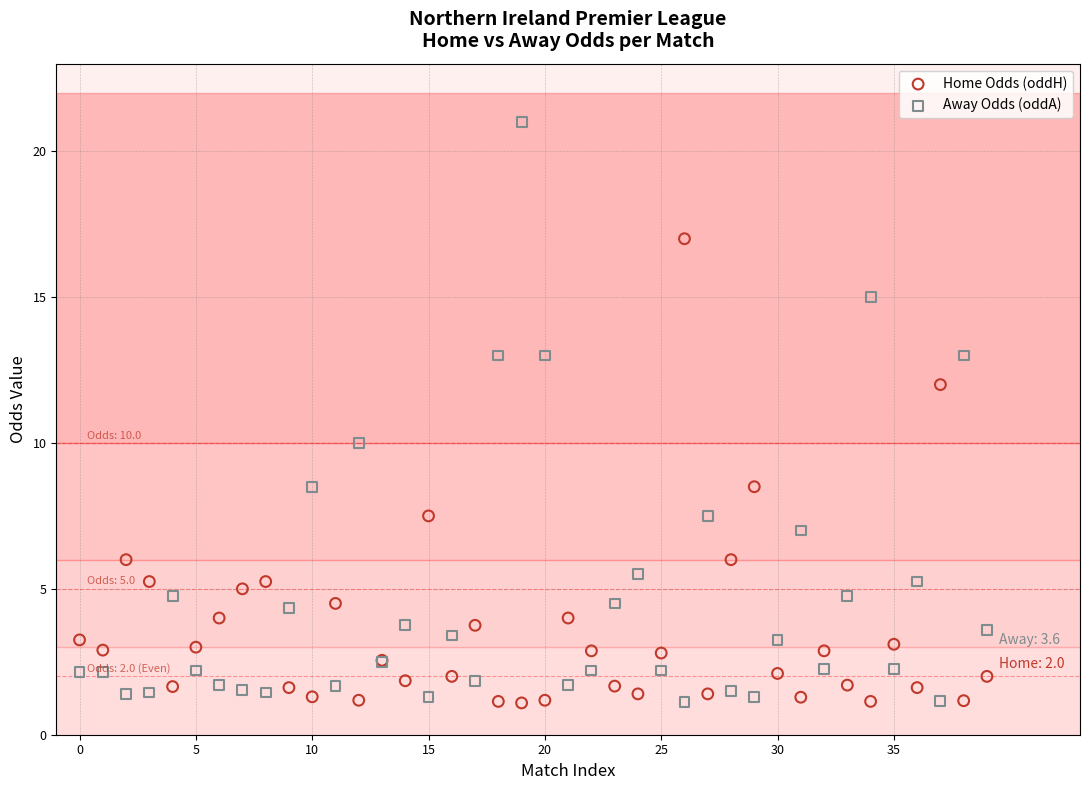

Which series has the widest spread of Y values?

Away Odds (oddA)